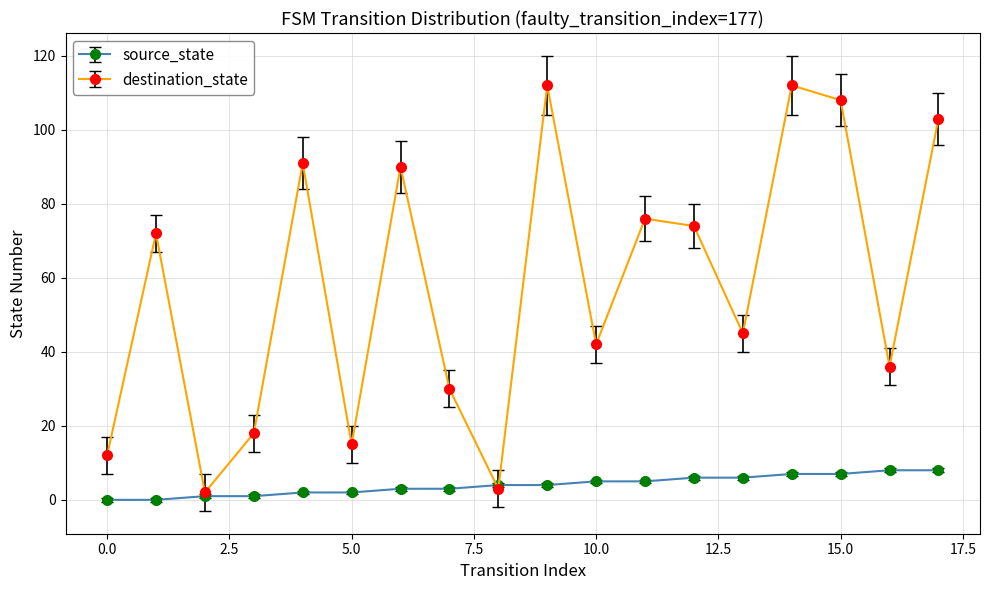

Which series has the widest spread of values?

destination_state